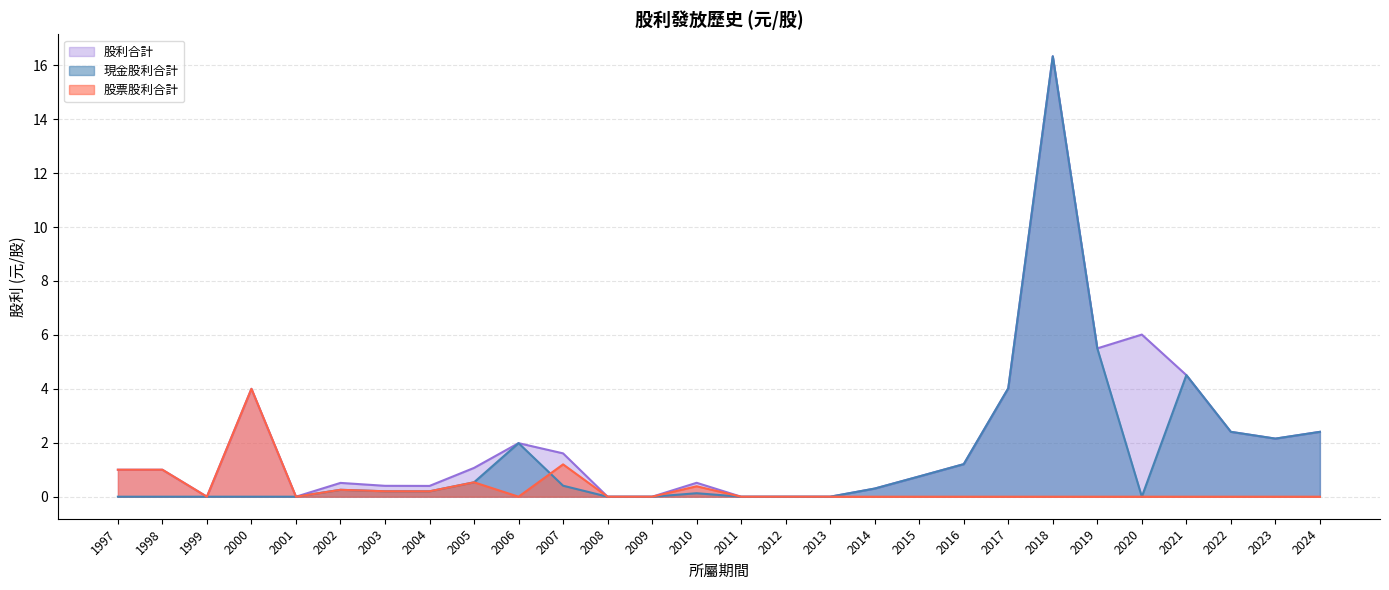

What are all the series names shown in the legend?

股利合計, 現金股利合計, 股票股利合計